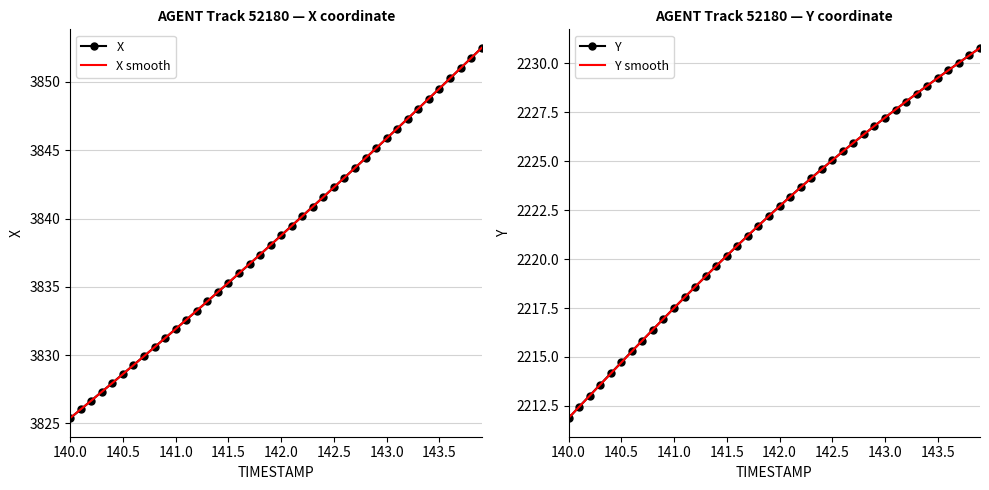

At how many categories does at least one series exceed 2556?

40